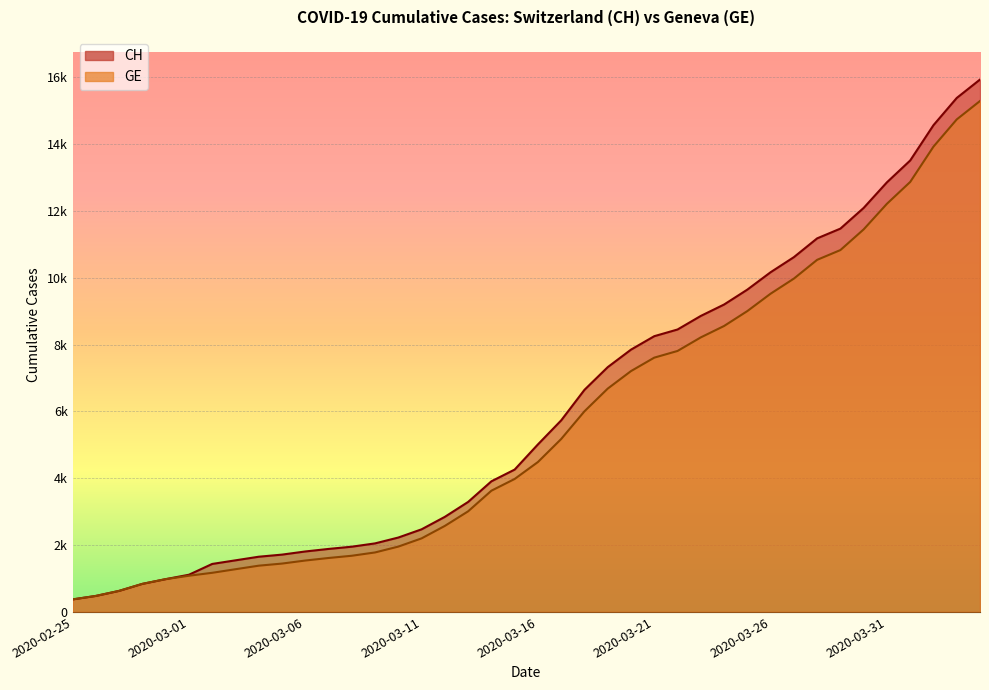

What is the average value of the GE series?

5641